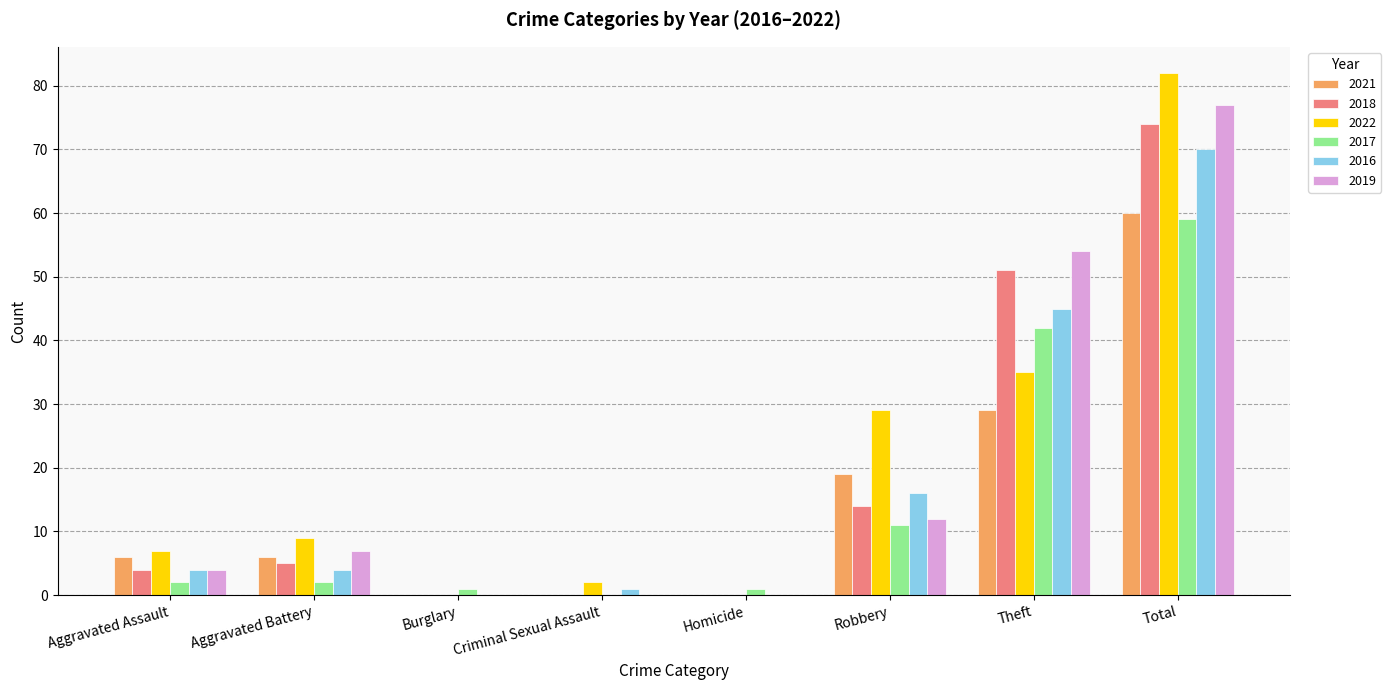

What is the maximum value for 2021?

60